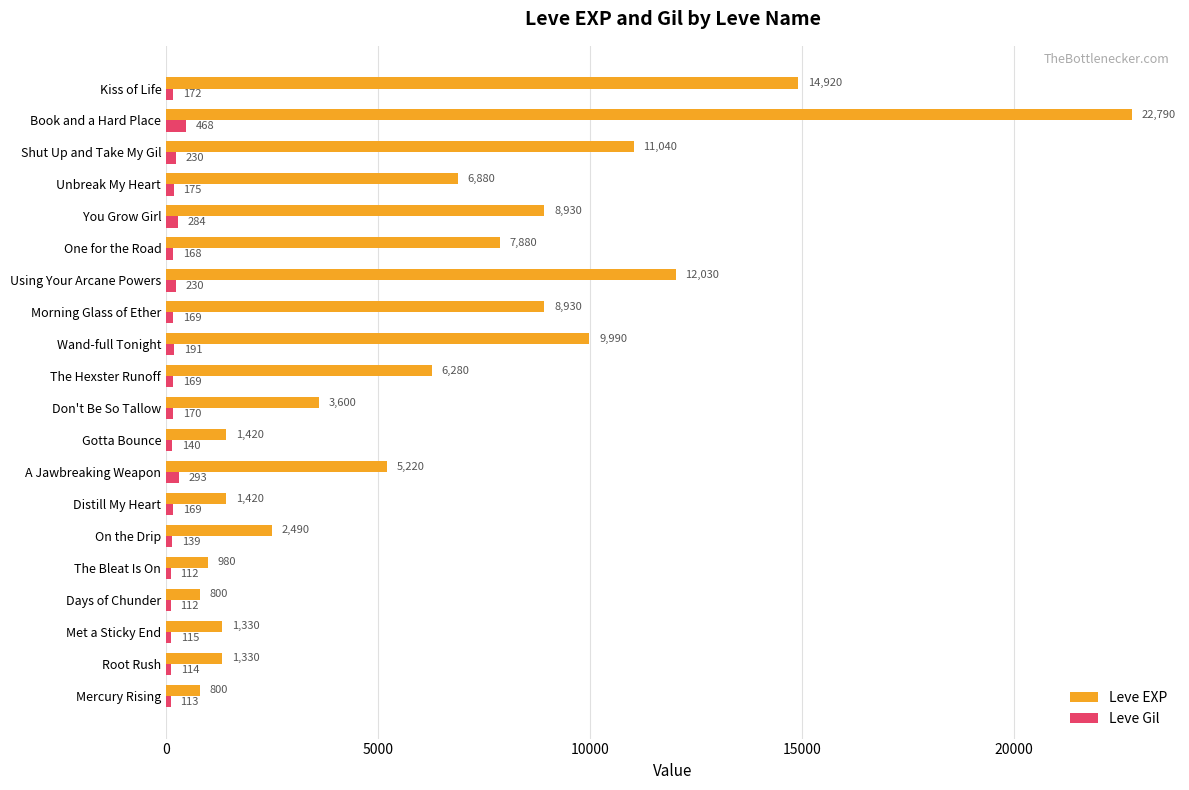

What is the sum of the Leve Gil values at Using Your Arcane Powers and A Jawbreaking Weapon?

523